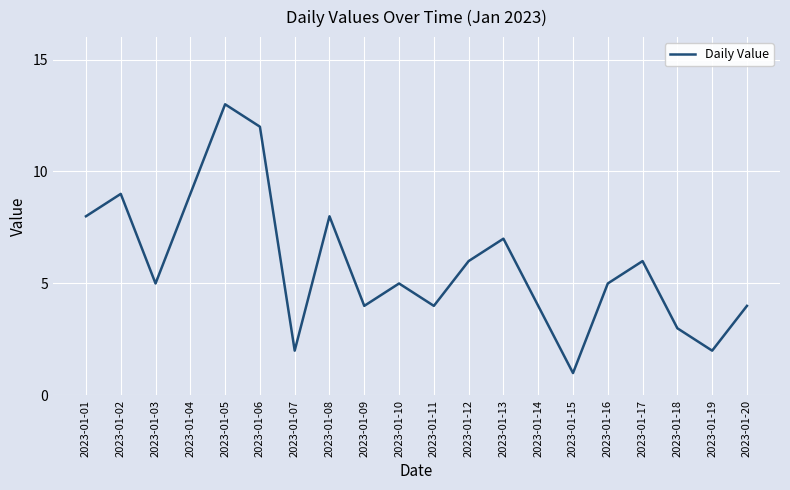

What is the ratio of the value at 2023-01-13 to the value at 2023-01-10?

1.4